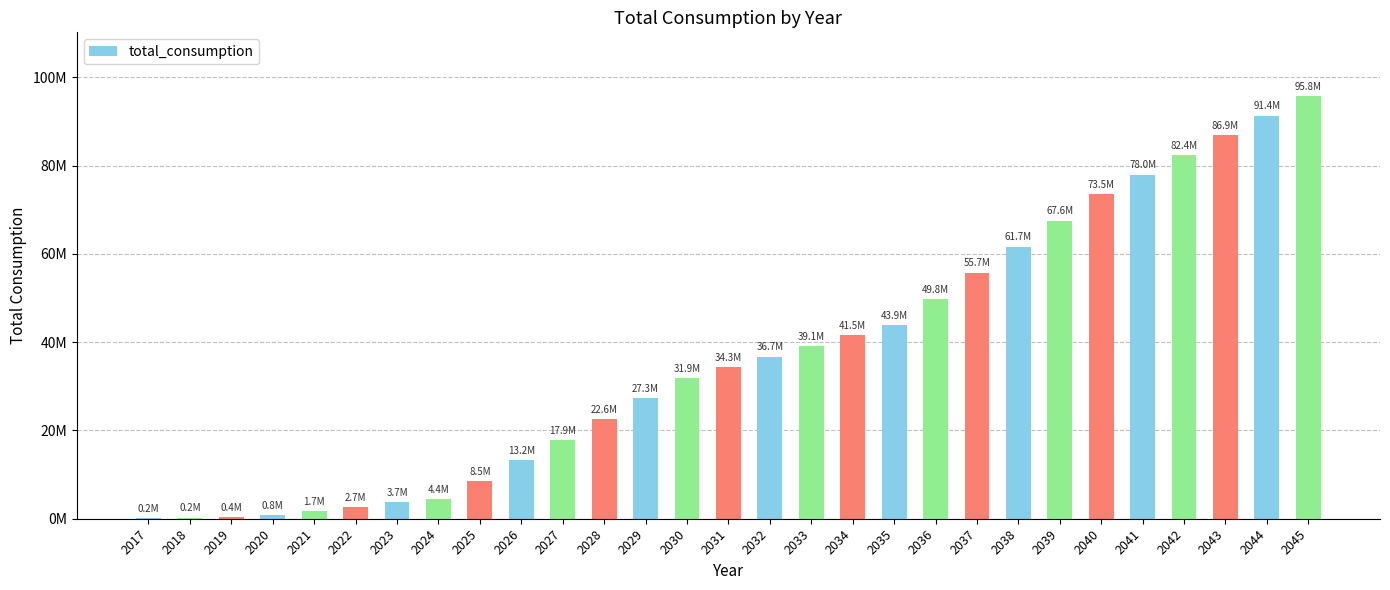

At which category does the chart reach its minimum across all series?

2017